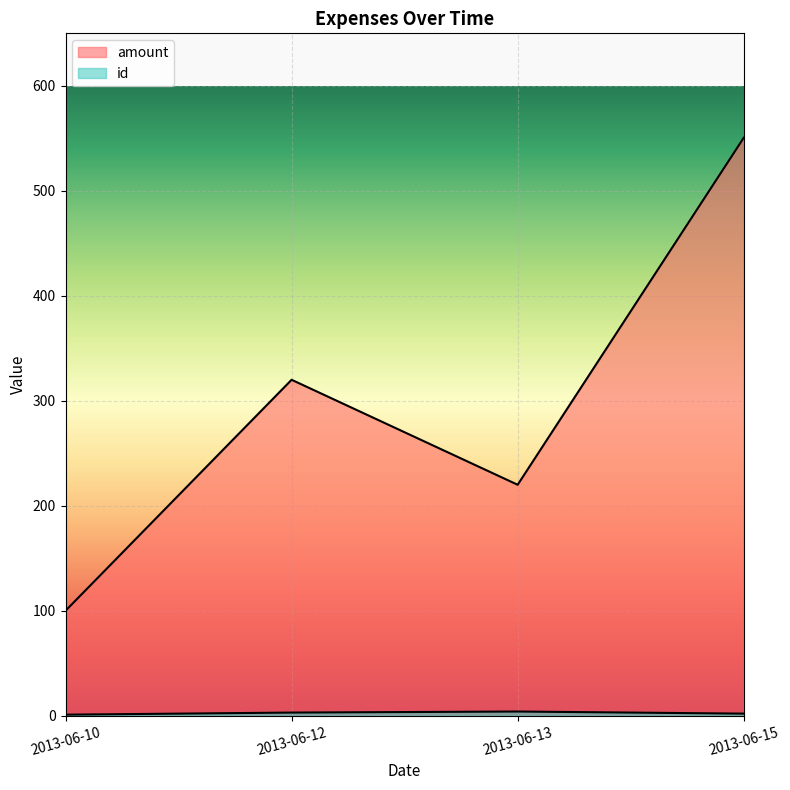

Which series has the largest total across all categories?

amount